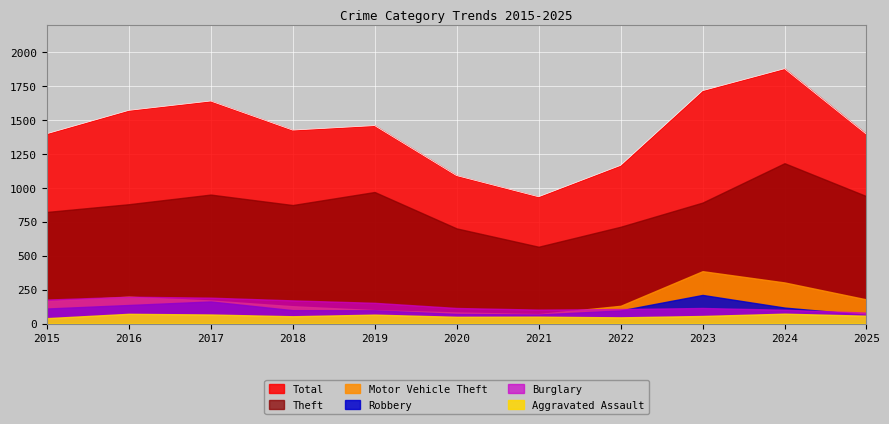

Rank the series at 2022 from lowest to highest value.

Aggravated Assault, Robbery, Burglary, Motor Vehicle Theft, Theft, Total